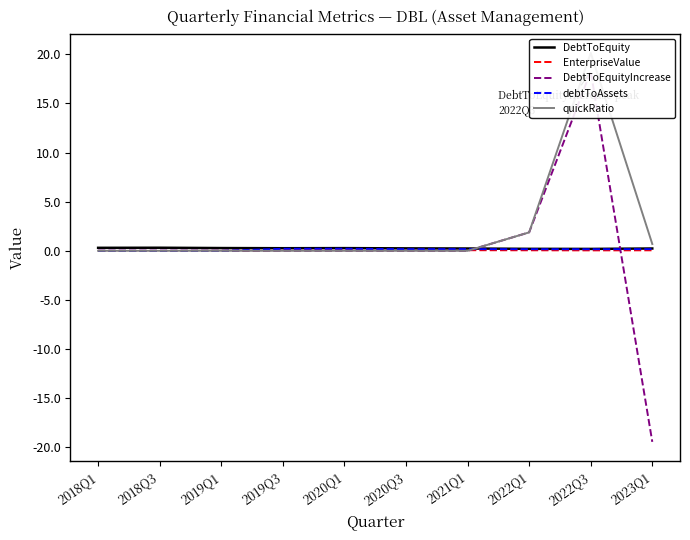

Which category has the lowest value in the debtToAssets series?

2018Q1